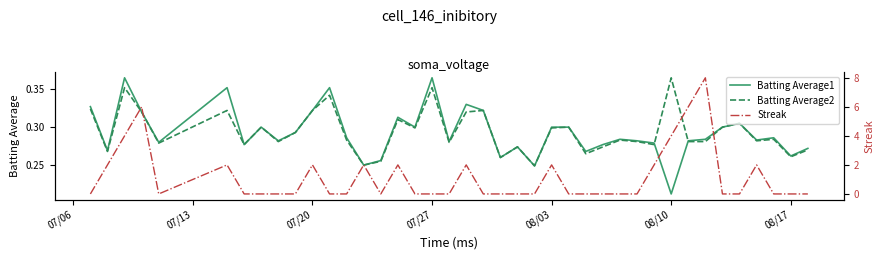

At which label is Batting Average1 closest to 0?

08/10